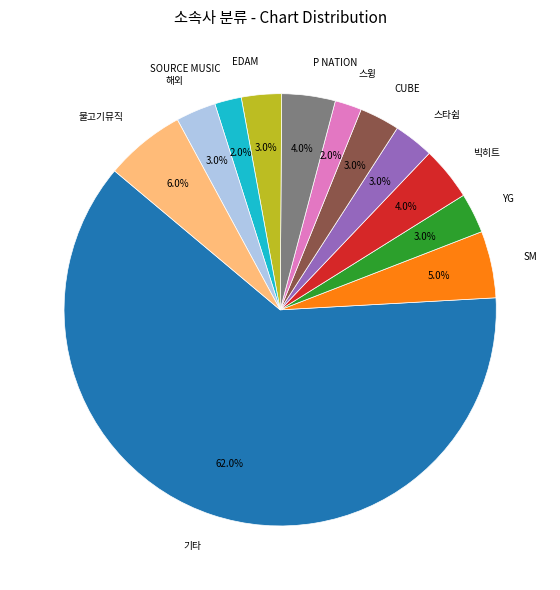

To the nearest percent, what is the average slice percentage?

8%